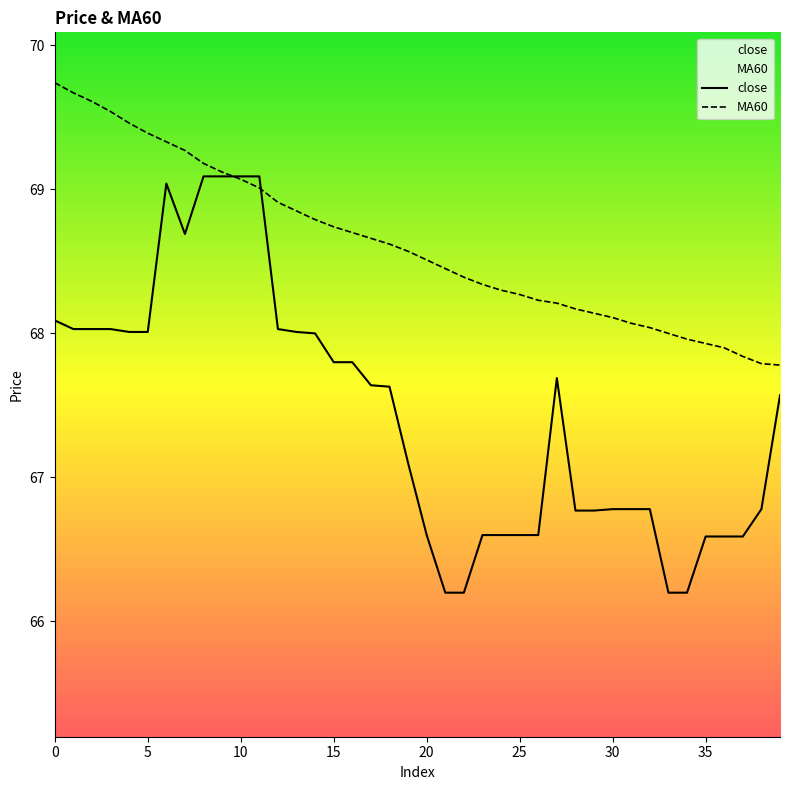

What are all the series names shown in the legend?

close, MA60